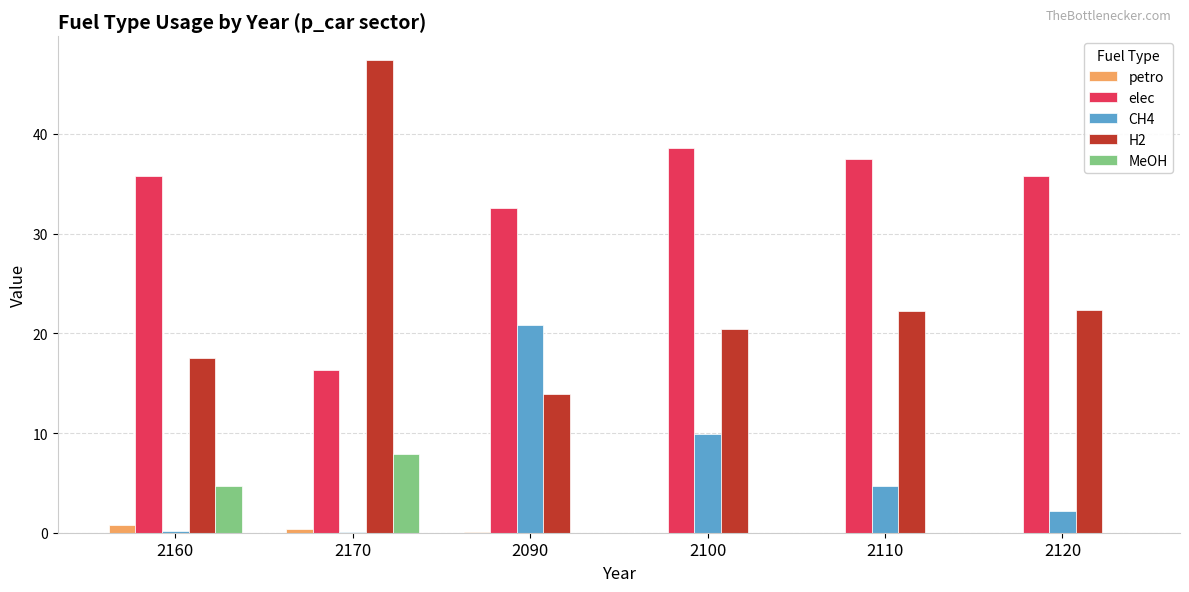

True or false: MeOH has a value of 4.7 at 2160.

True